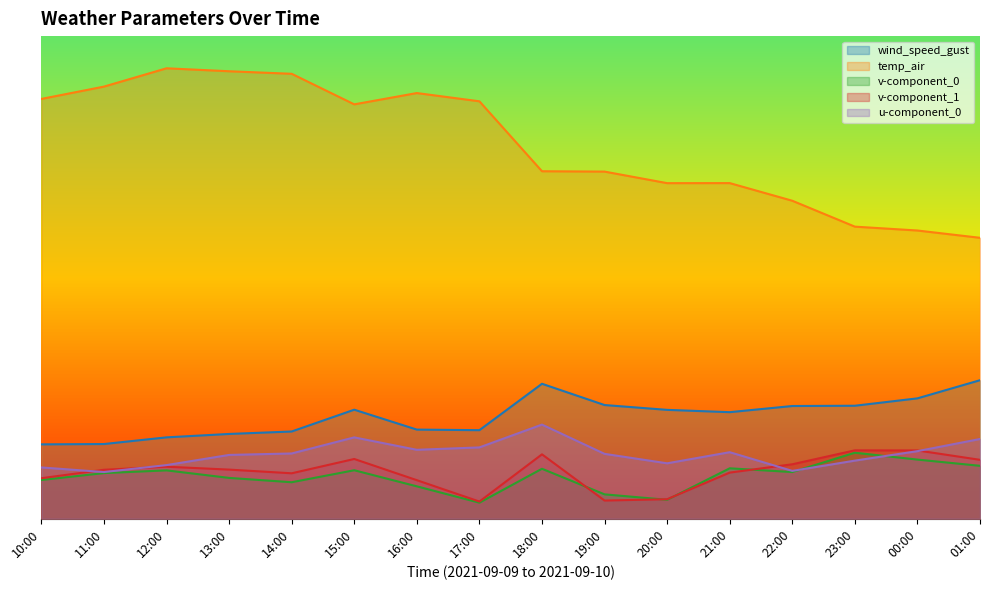

Is it true that v-component_1 equals 4.3 at 23:00?

True